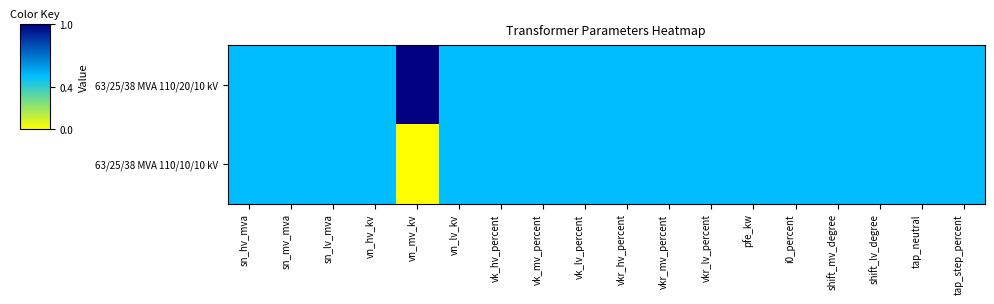

Rank the series by their average value, from lowest to highest.

63/25/38 MVA 110/10/10 kV, 63/25/38 MVA 110/20/10 kV